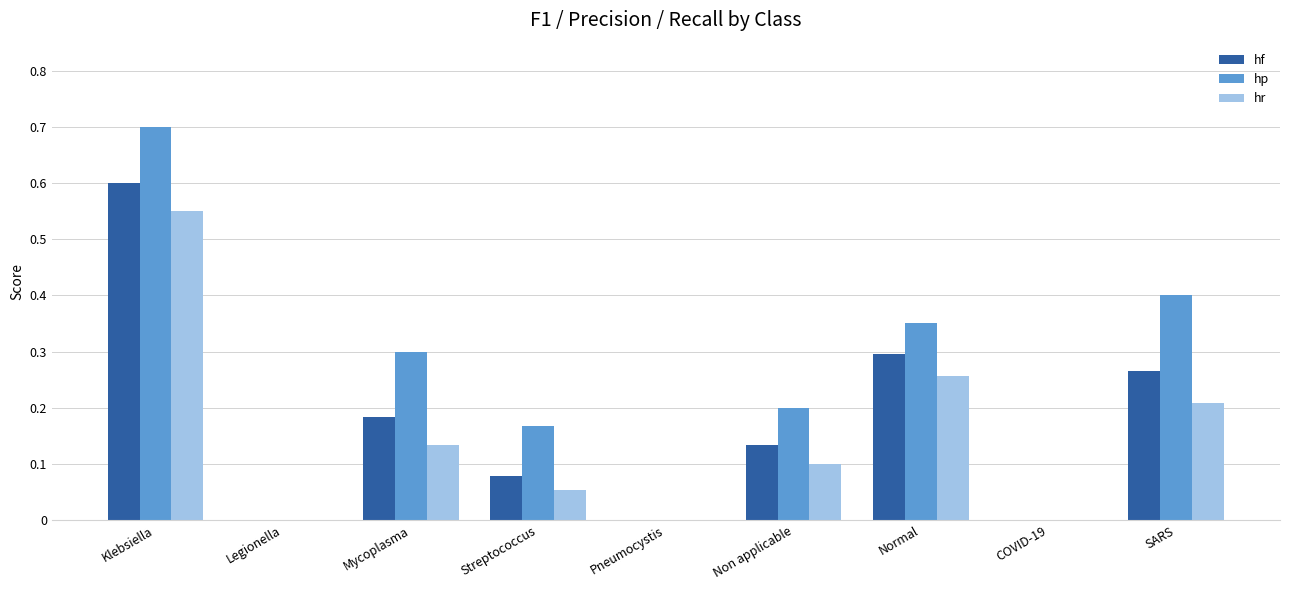

Does the chart contain stacked bars?

No